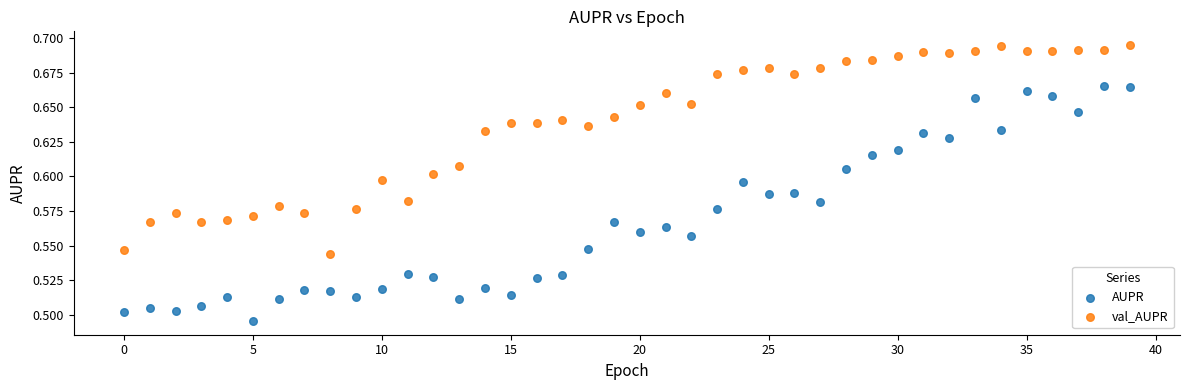

Which series contains the highest Y value?

val_AUPR